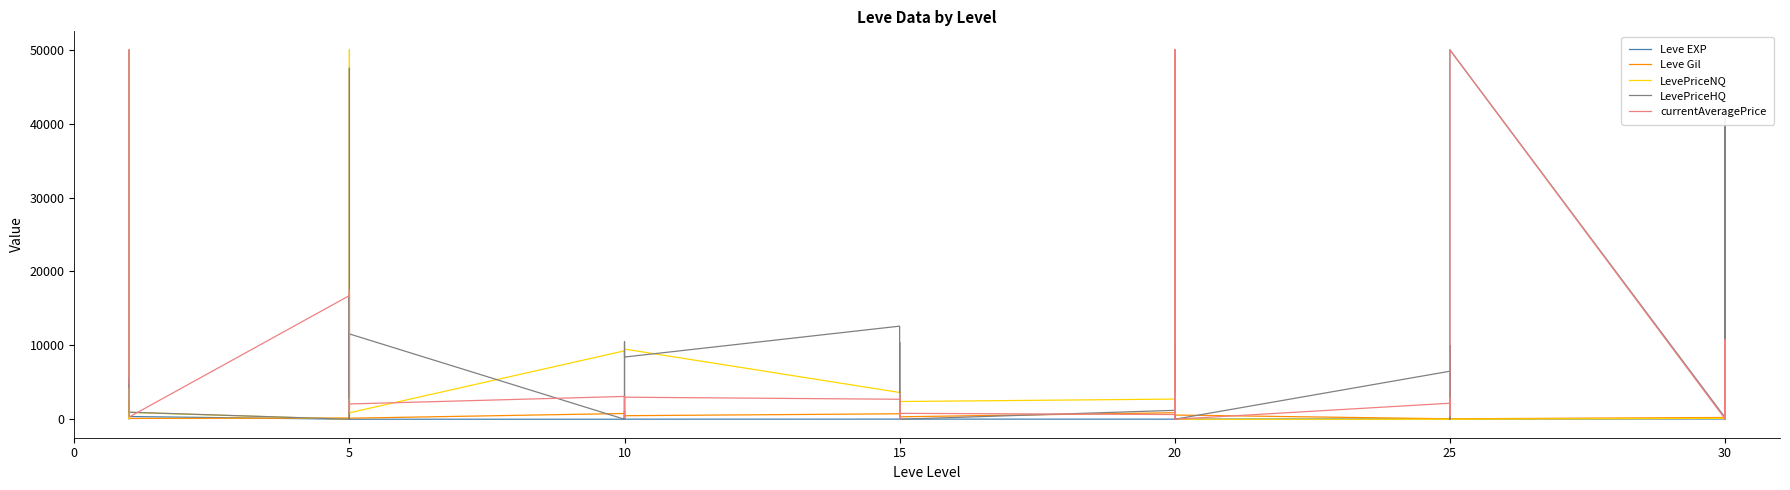

After their last crossing, which series has the higher values: Leve Gil or LevePriceNQ?

Leve Gil